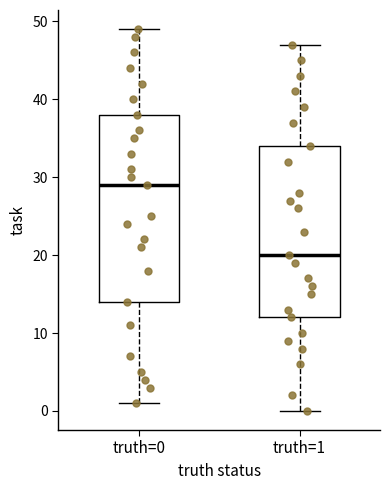

Which box's median line is the lowest?

truth=1